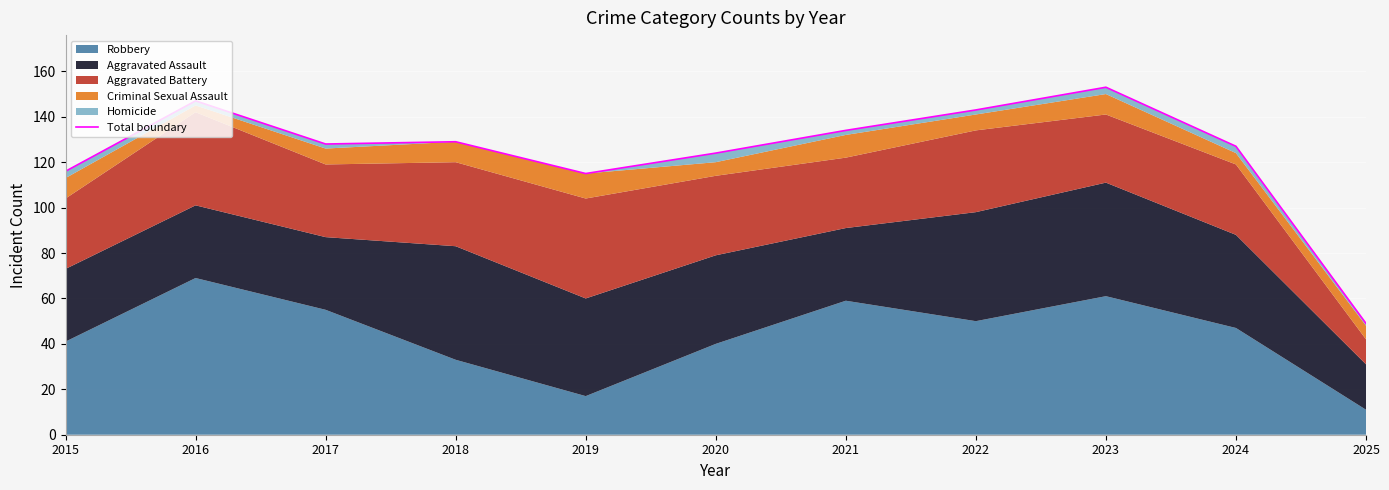

What is the average value?

124